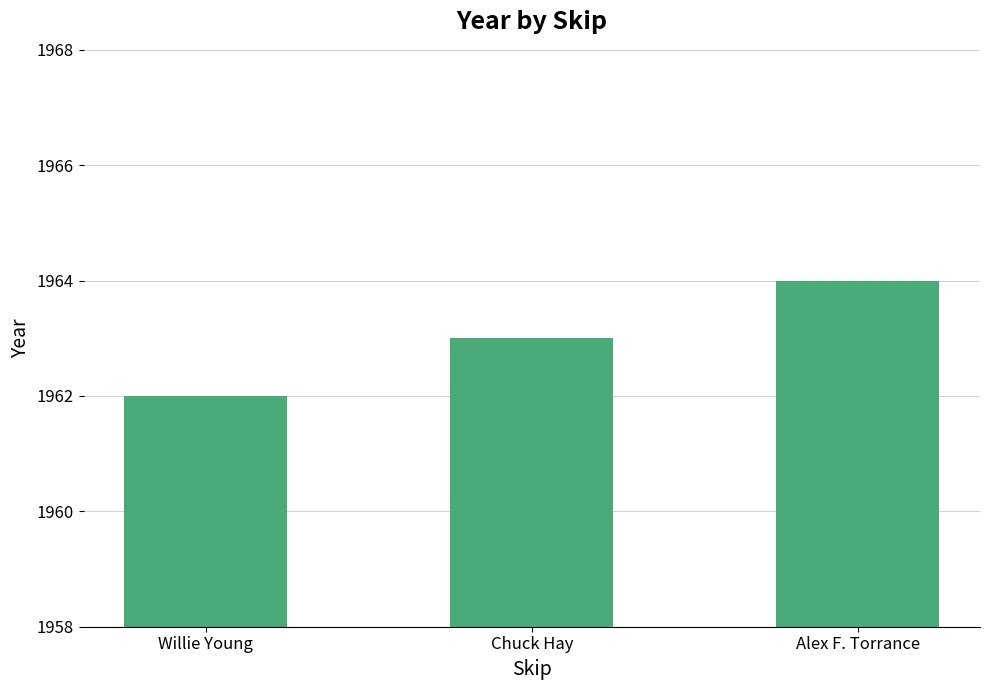

What is the sum of all values?

5889